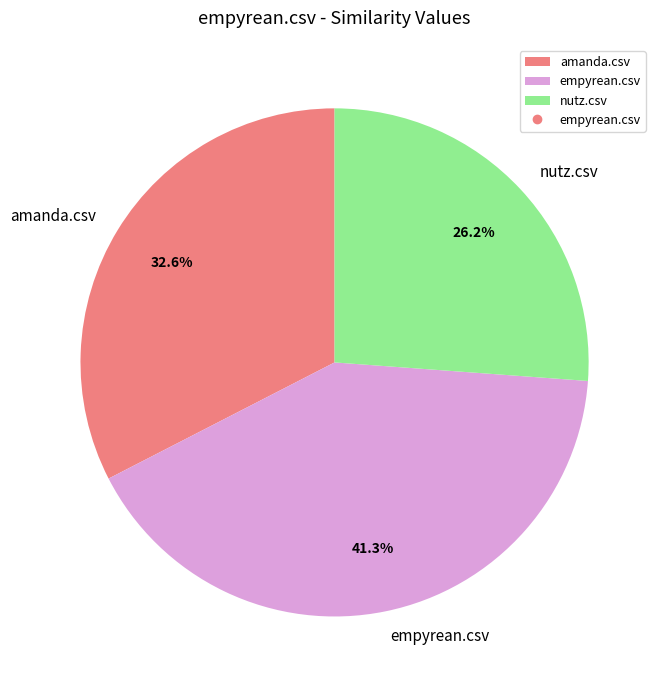

Rank the categories by value from highest to lowest.

empyrean.csv, amanda.csv, nutz.csv